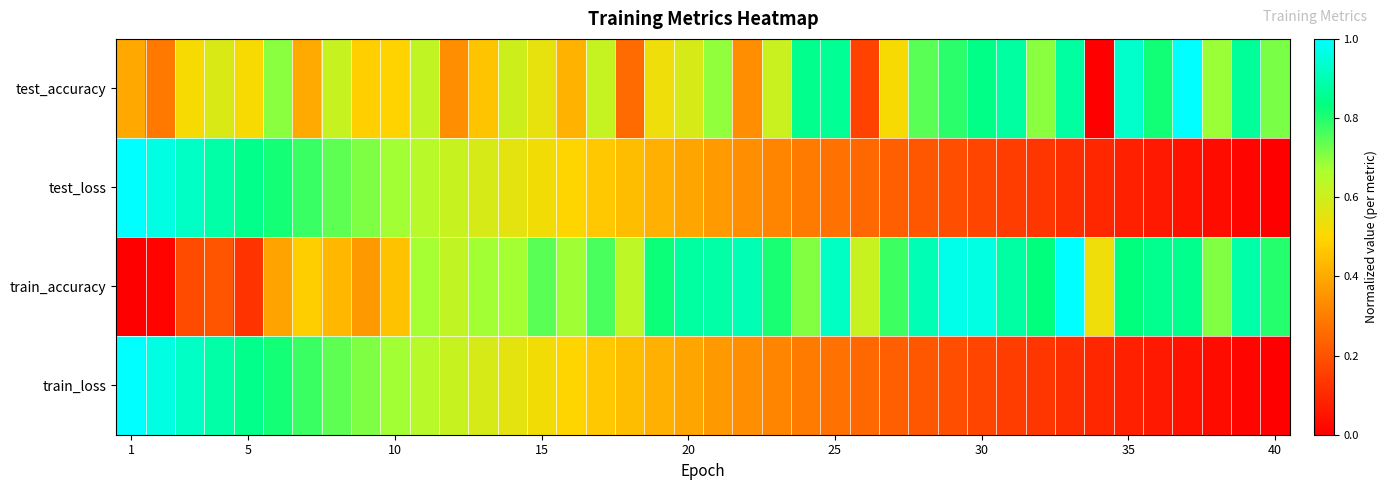

Count the number of categories in the chart.

40